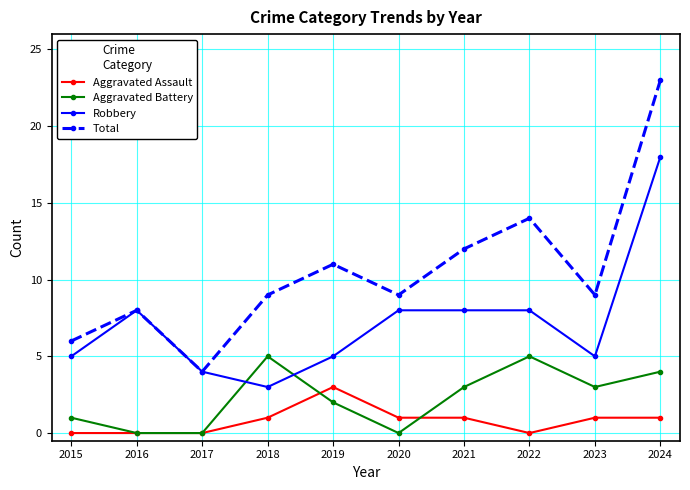

How many interior local peaks does the Total series have?

3